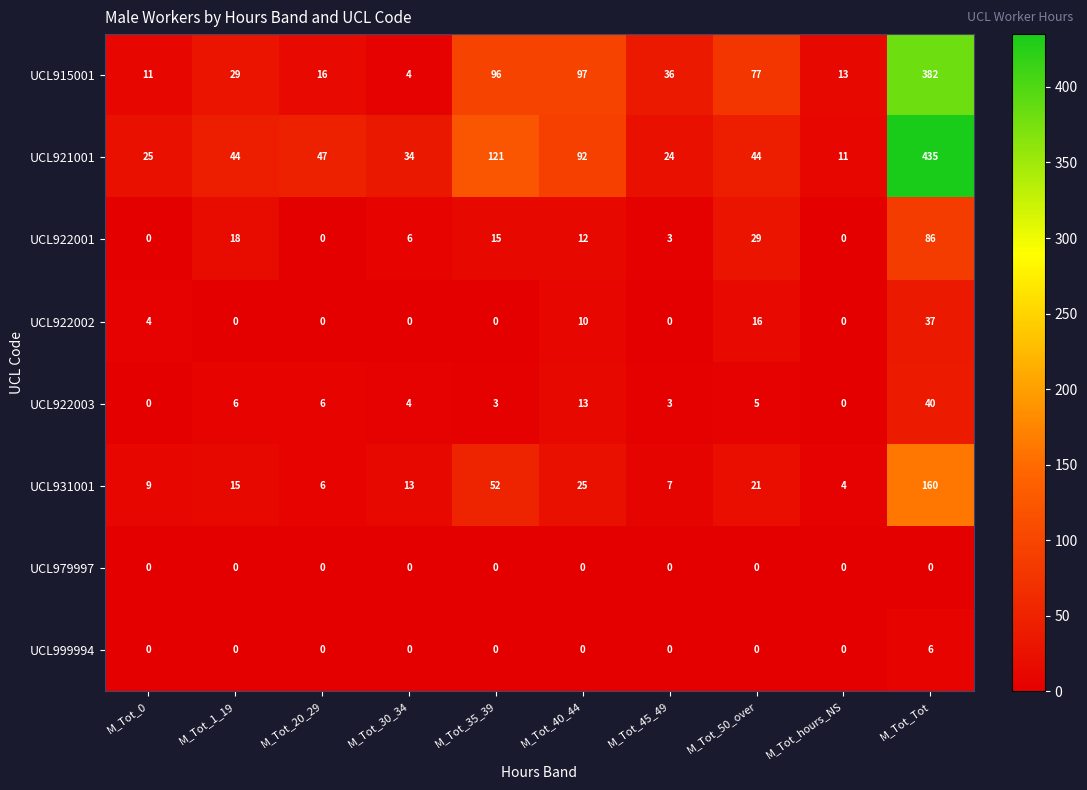

Which series changed the most between M_Tot_1_19 and M_Tot_20_29?

UCL922001